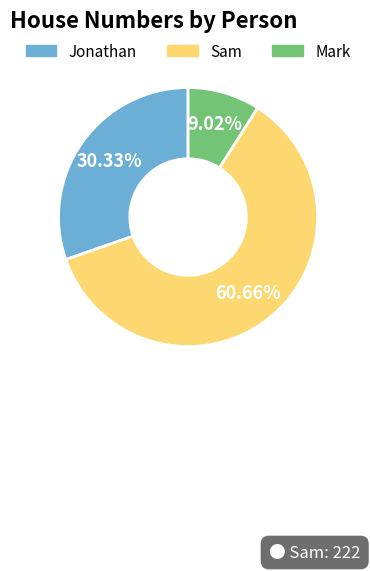

Does Sam account for over 50% of the chart?

Yes